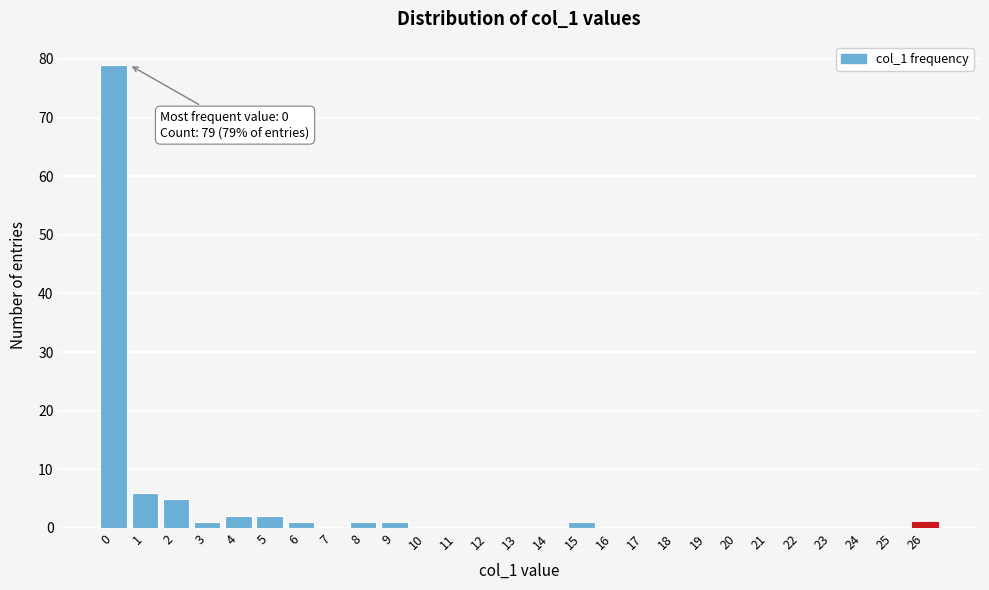

Reading right to left, what are all the values shown in this chart?

26=1	25=0	24=0	23=0	22=0	21=0	20=0	19=0	18=0	17=0	16=0	15=1	14=0	13=0	12=0	11=0	10=0	9=1	8=1	7=0	6=1	5=2	4=2	3=1	2=5	1=6	0=79